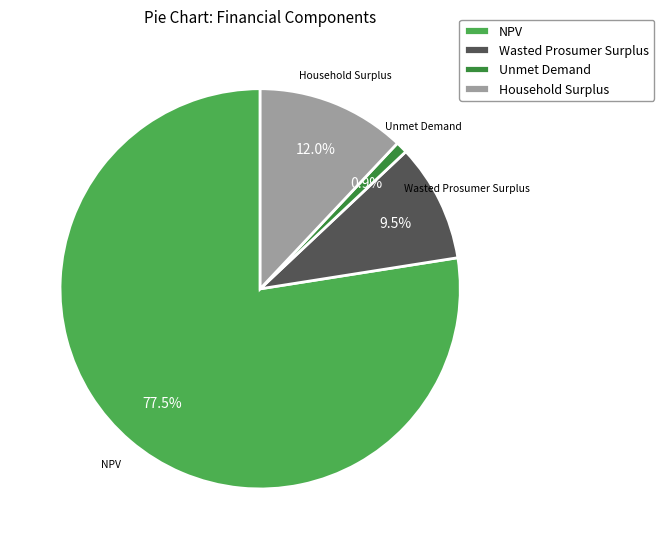

Count the number of slices in the pie.

4